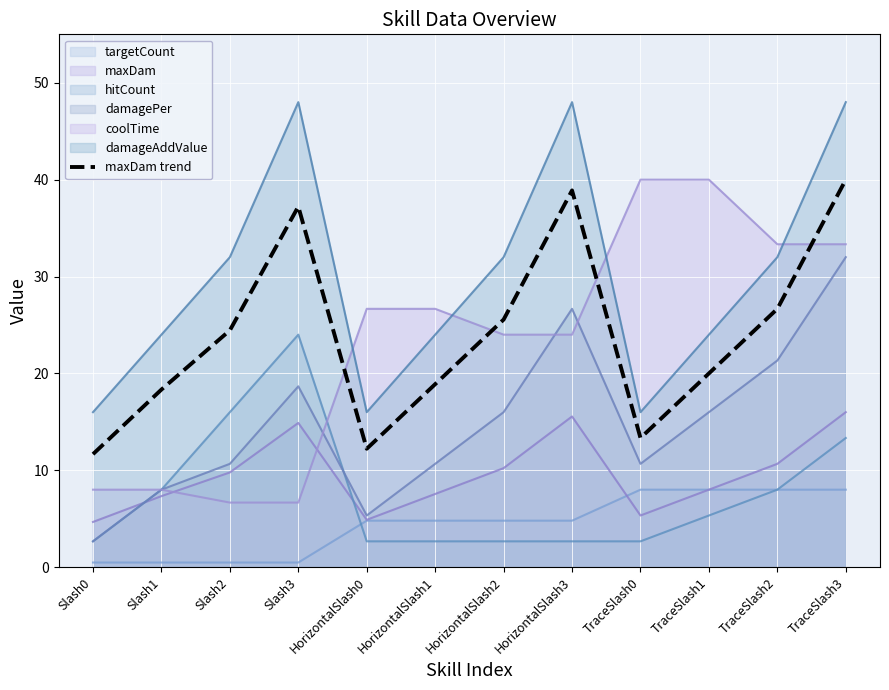

Which series has the largest total across all categories?

damageAddValue